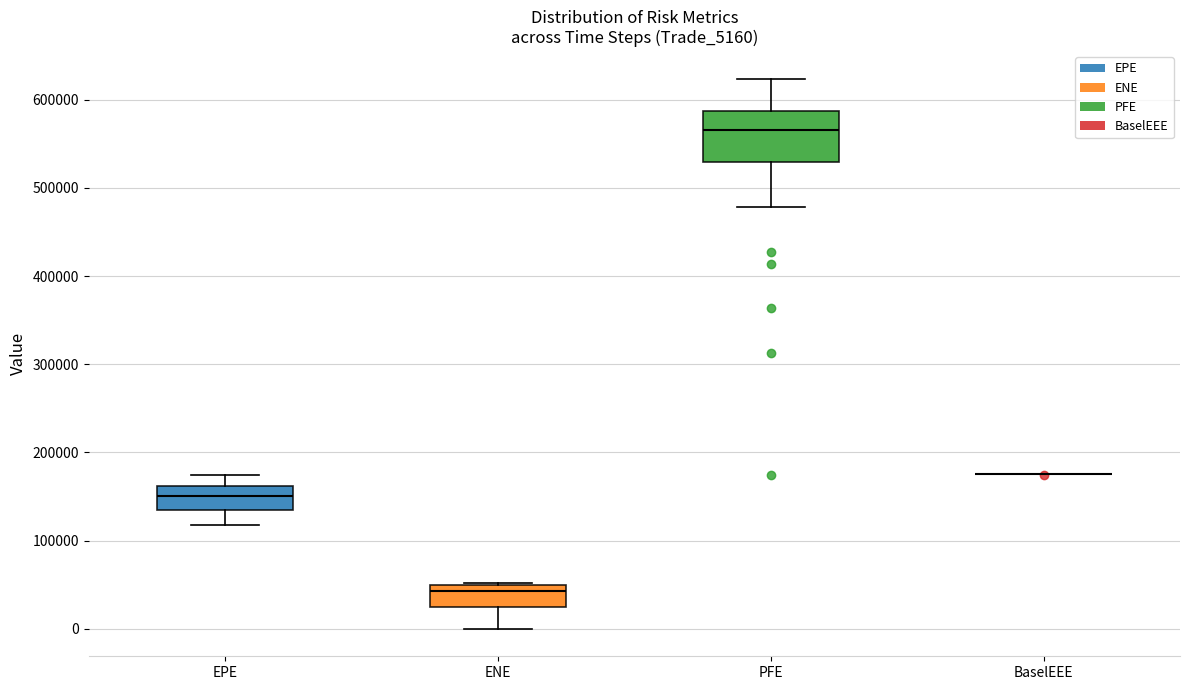

Reading left to right, transcribe this box plot: for each box, give where its median line is, the range the box spans, and where its two whiskers end, as read against the y-axis. The values are not printed on the chart, so give them approximately, as read against the axis.

EPE: median 150000, box 140000 to 160000, whiskers 120000 to 170000
ENE: median 40000, box 30000 to 50000, whiskers 0 to 50000
PFE: median 570000, box 530000 to 590000, whiskers 480000 to 620000
BaselEEE: box collapsed to a line at 170000, whiskers 170000 to 170000